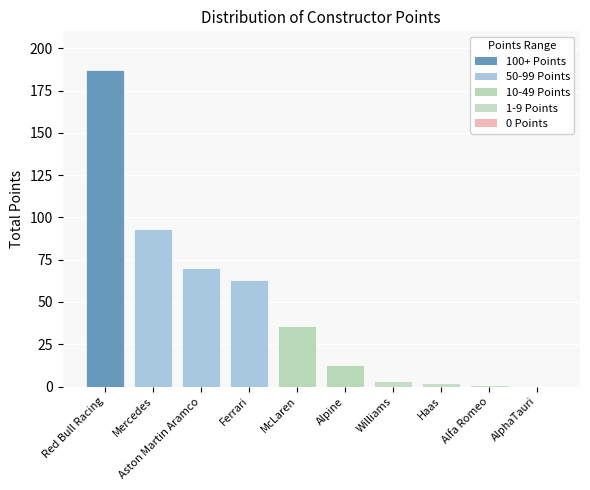

Is it true that the value at Red Bull Racing is 74?

False